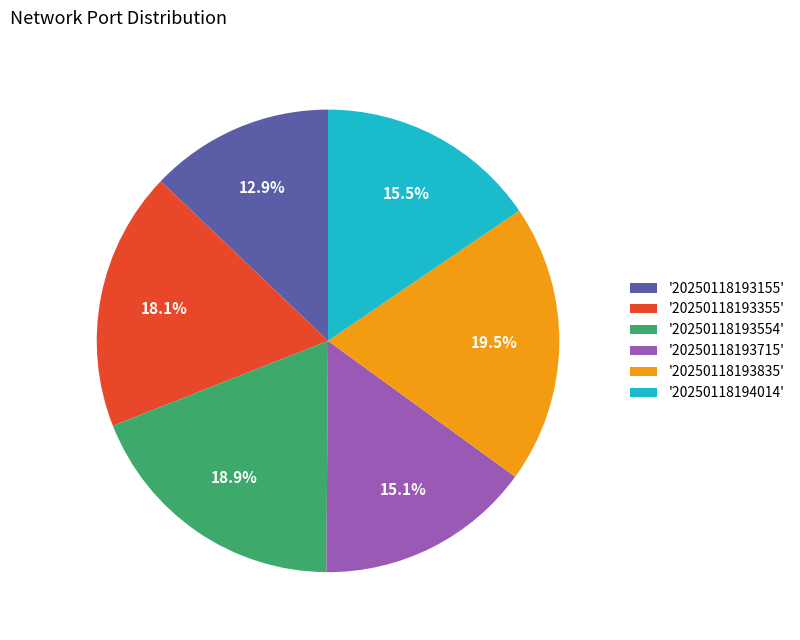

What is the smallest slice in the pie chart?

'20250118193155'